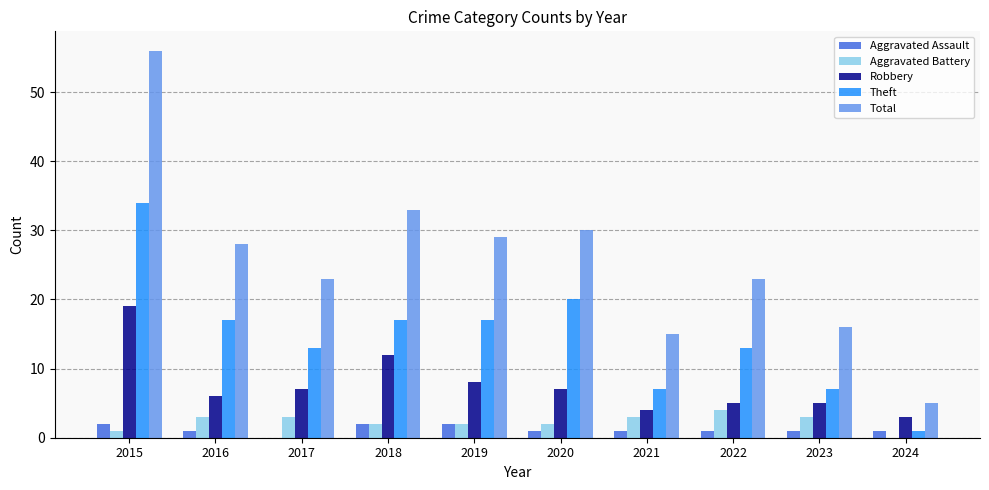

Reading right to left, what are all the values shown in this chart?

Aggravated Assault: 2024=1	2023=1	2022=1	2021=1	2020=1	2019=2	2018=2	2017=0	2016=1	2015=2
Aggravated Battery: 2024=0	2023=3	2022=4	2021=3	2020=2	2019=2	2018=2	2017=3	2016=3	2015=1
Robbery: 2024=3	2023=5	2022=5	2021=4	2020=7	2019=8	2018=12	2017=7	2016=6	2015=19
Theft: 2024=1	2023=7	2022=13	2021=7	2020=20	2019=17	2018=17	2017=13	2016=17	2015=34
Total: 2024=5	2023=16	2022=23	2021=15	2020=30	2019=29	2018=33	2017=23	2016=28	2015=56